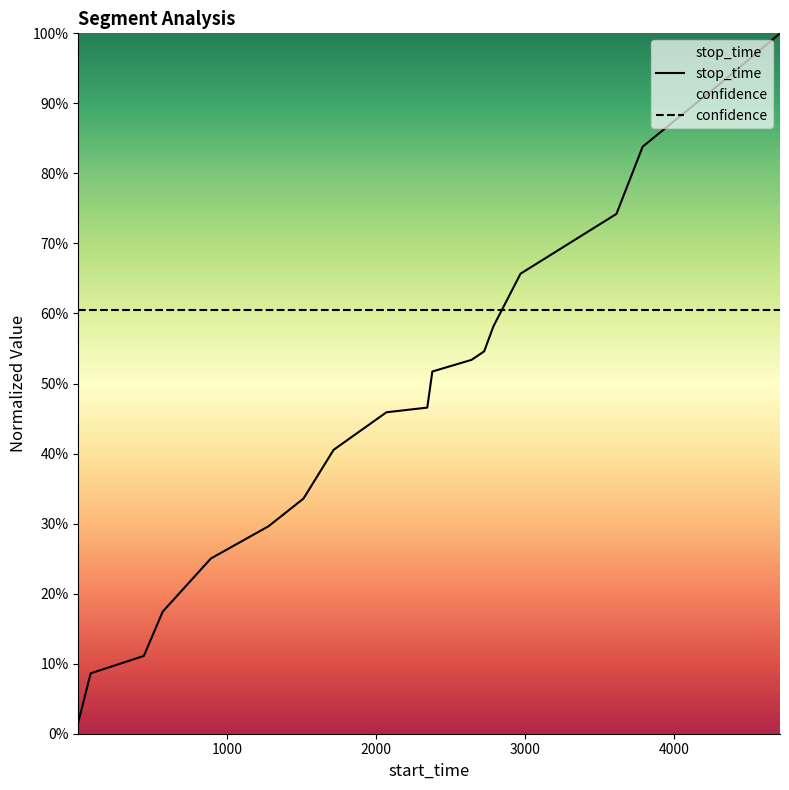

List the labels in order of value, largest first.

4712, 4280, 3790, 3614, 3354, 2970, 2788, 2726, 2641, 2378, 2344, 2070, 1715, 1513, 1278, 891, 568, 441, 84, 1